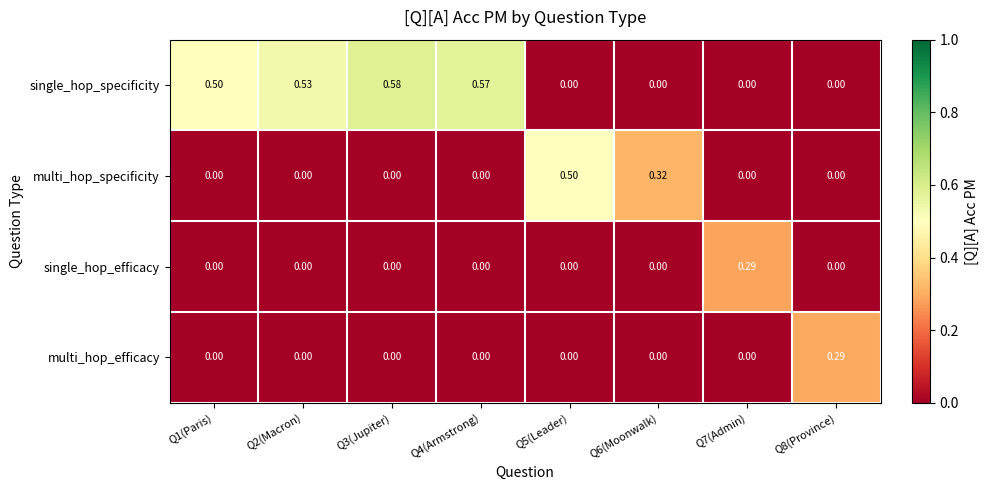

Which series has the largest total across all categories?

single_hop_specificity